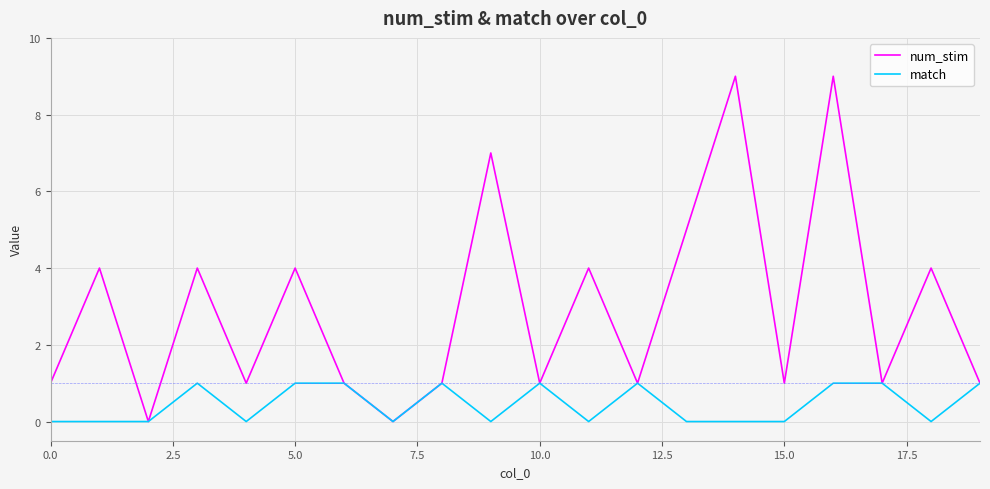

What is the highest value of the match series?

1